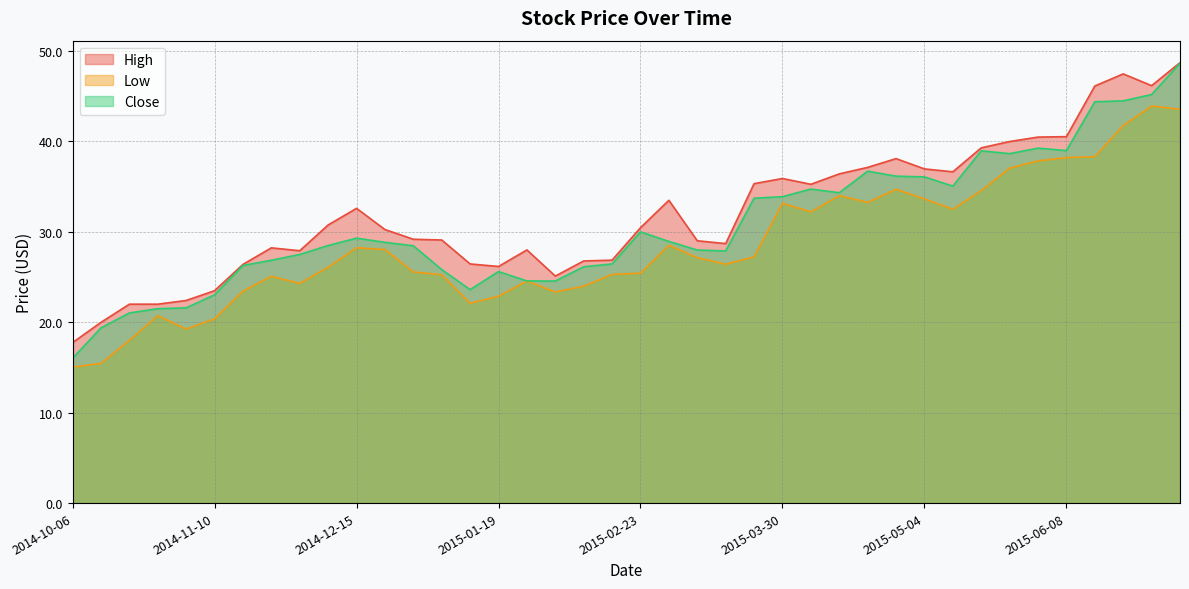

How many interior local valleys does the High series have?

7